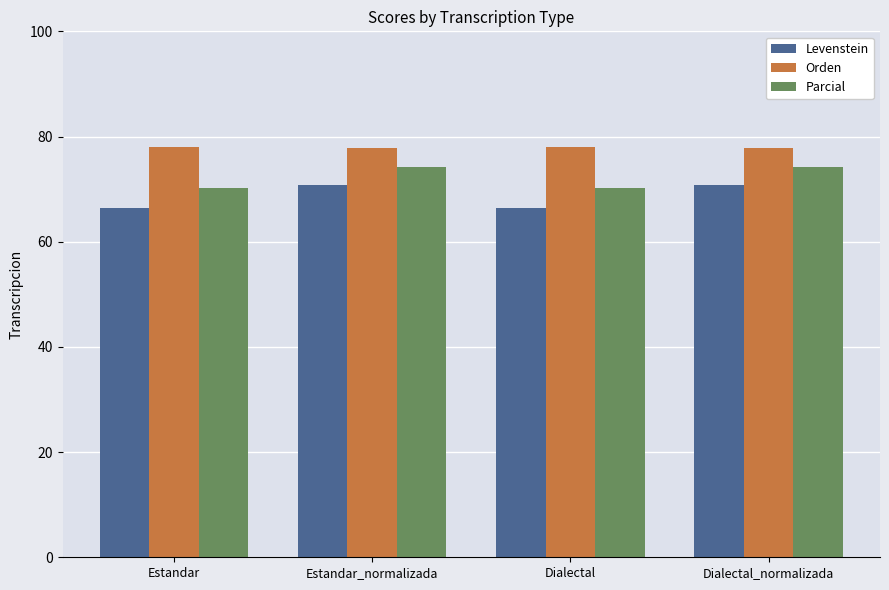

List the series in order of their peak value, highest first.

Orden, Parcial, Levenstein